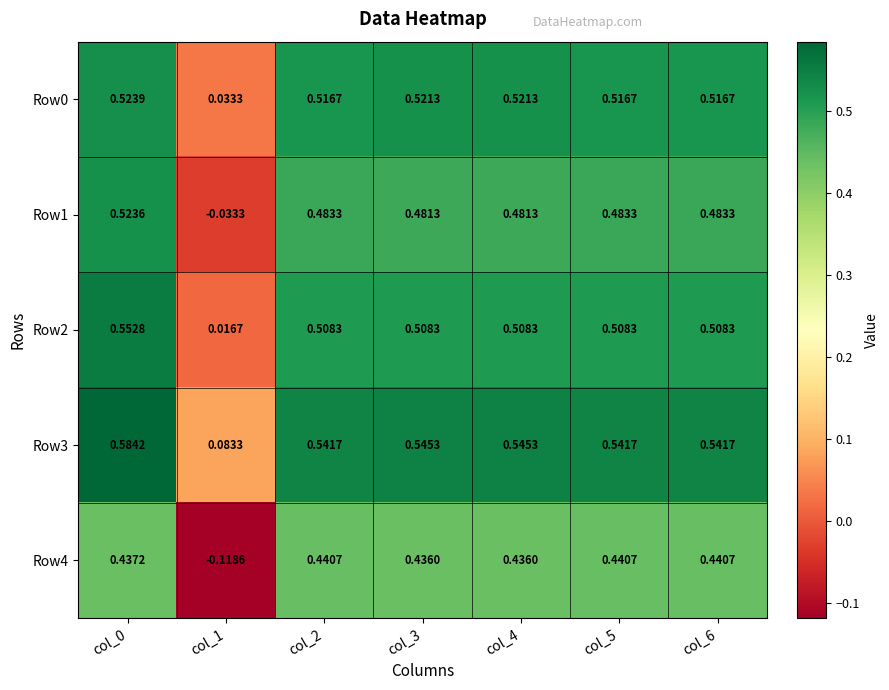

At how many categories does at least one series exceed 0?

7